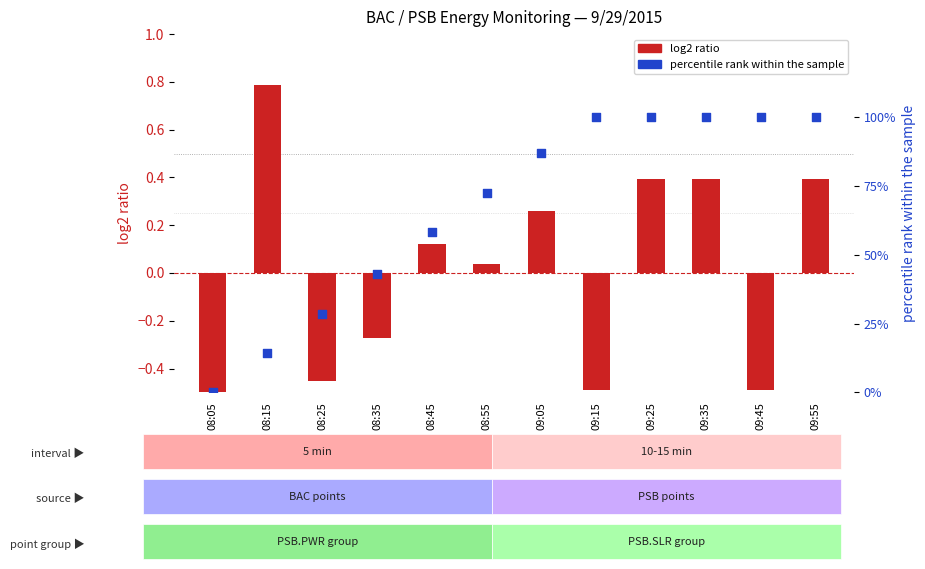

At which category is the sum across all series the highest?

09:25